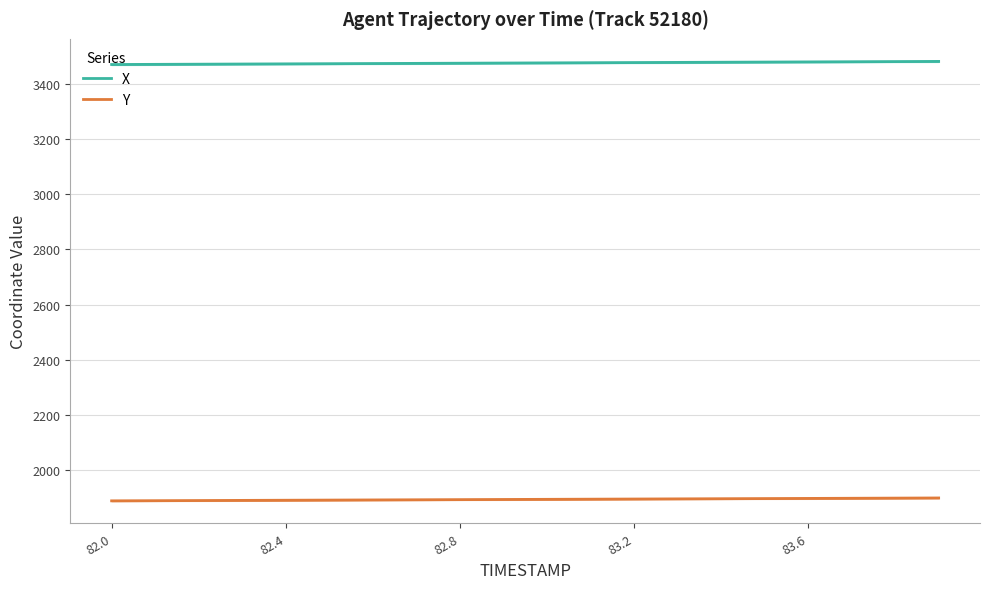

What is the highest value of the X series?

3481.3